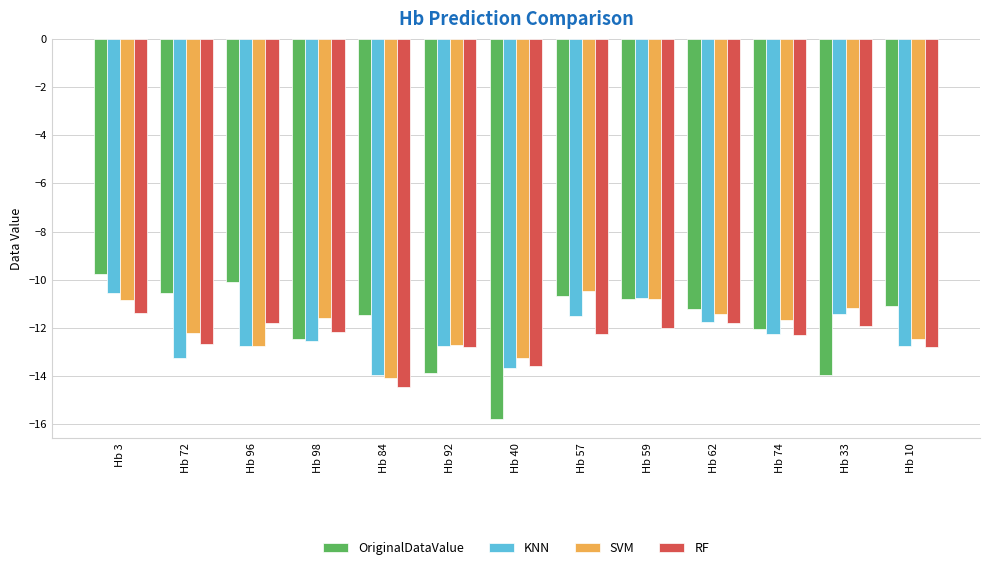

What is the average value of the RF series?

-12.4